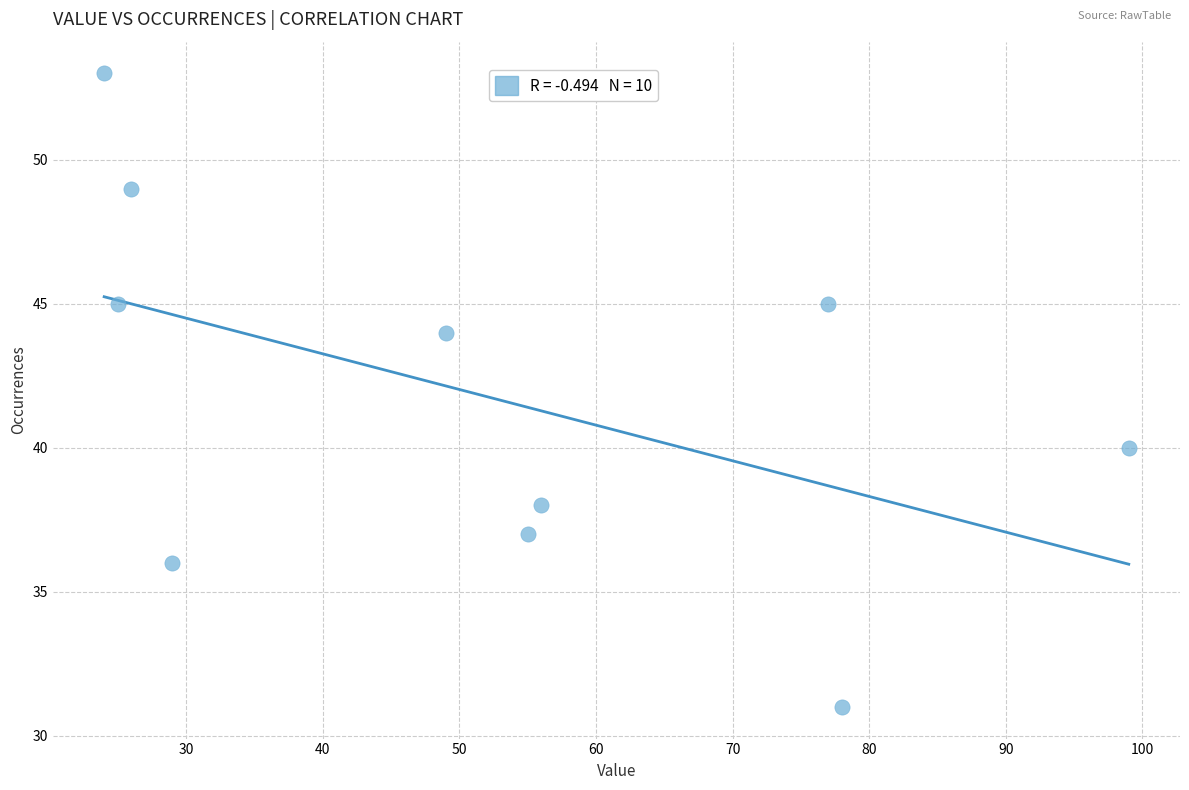

What is the range of X values (max minus min)?

75